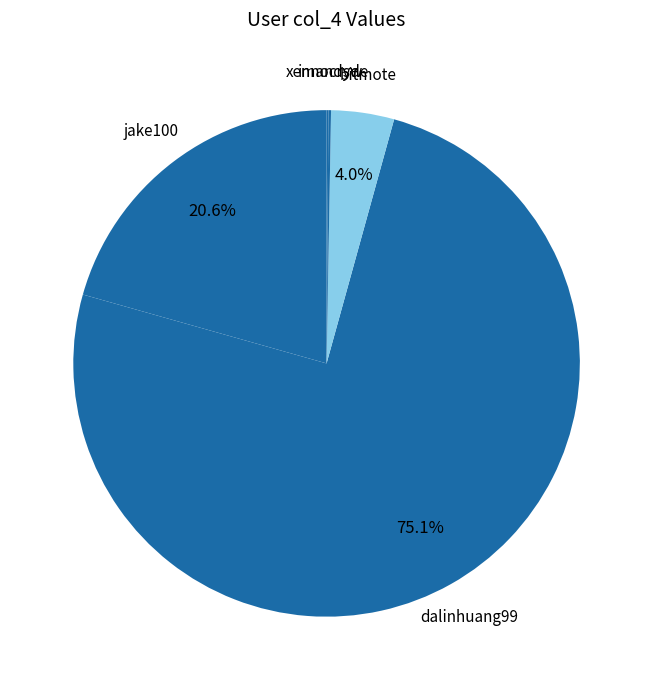

Is dalinhuang99 the majority of the pie?

Yes